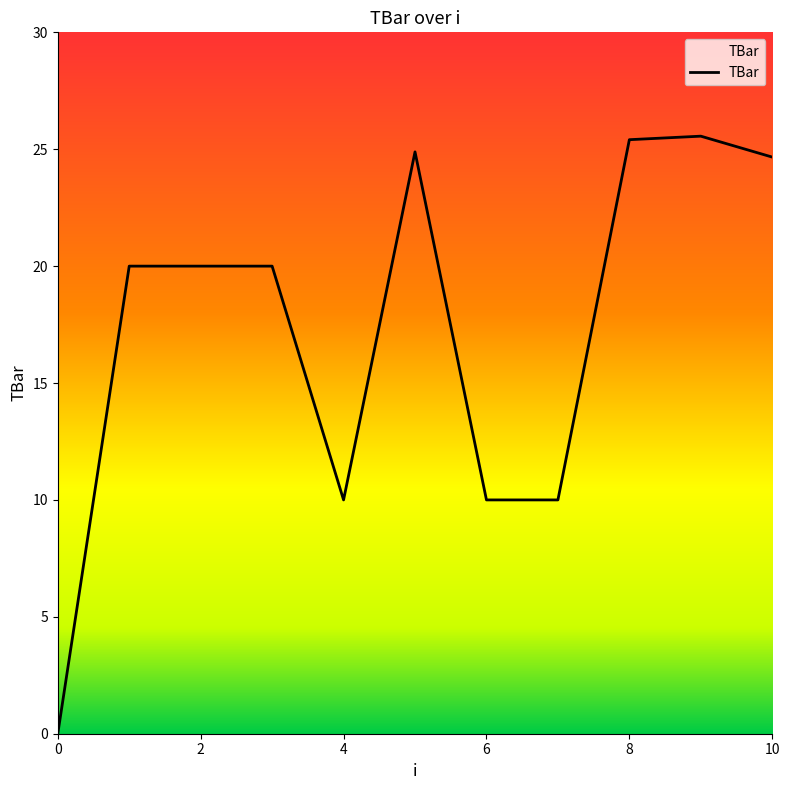

How many lines are shown in the chart?

1